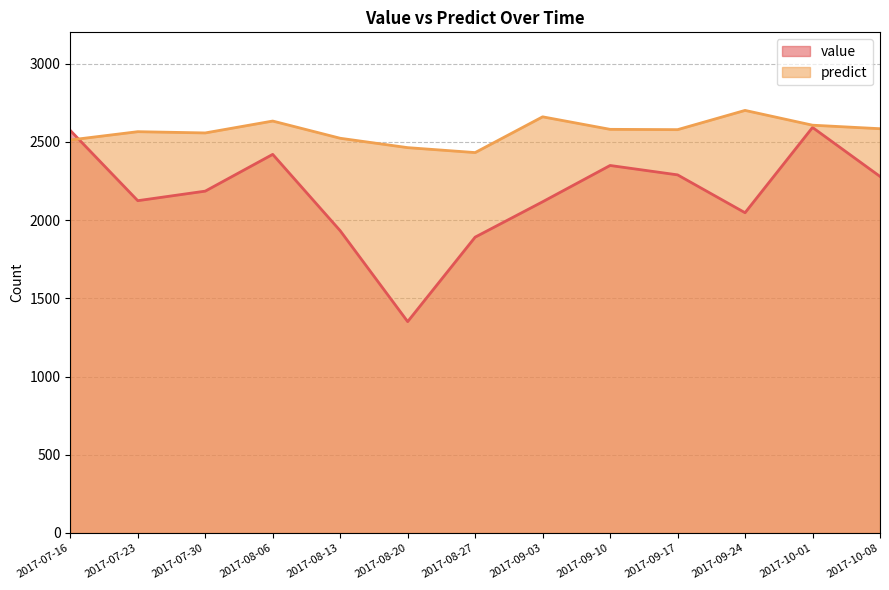

True or false: predict and value intersect in this chart.

True